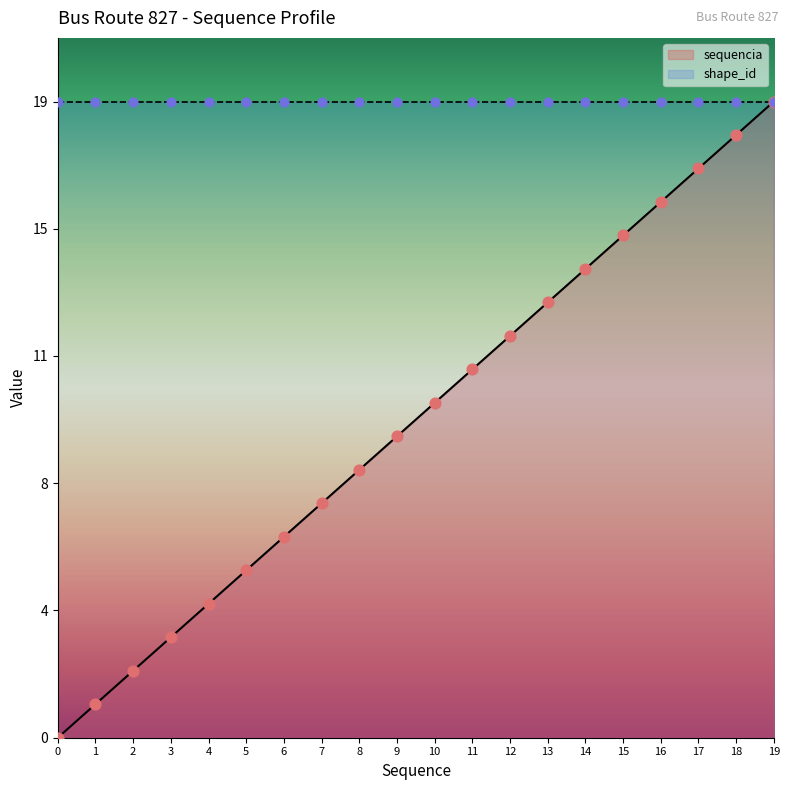

What is the change in value from 8 to 19?

+11